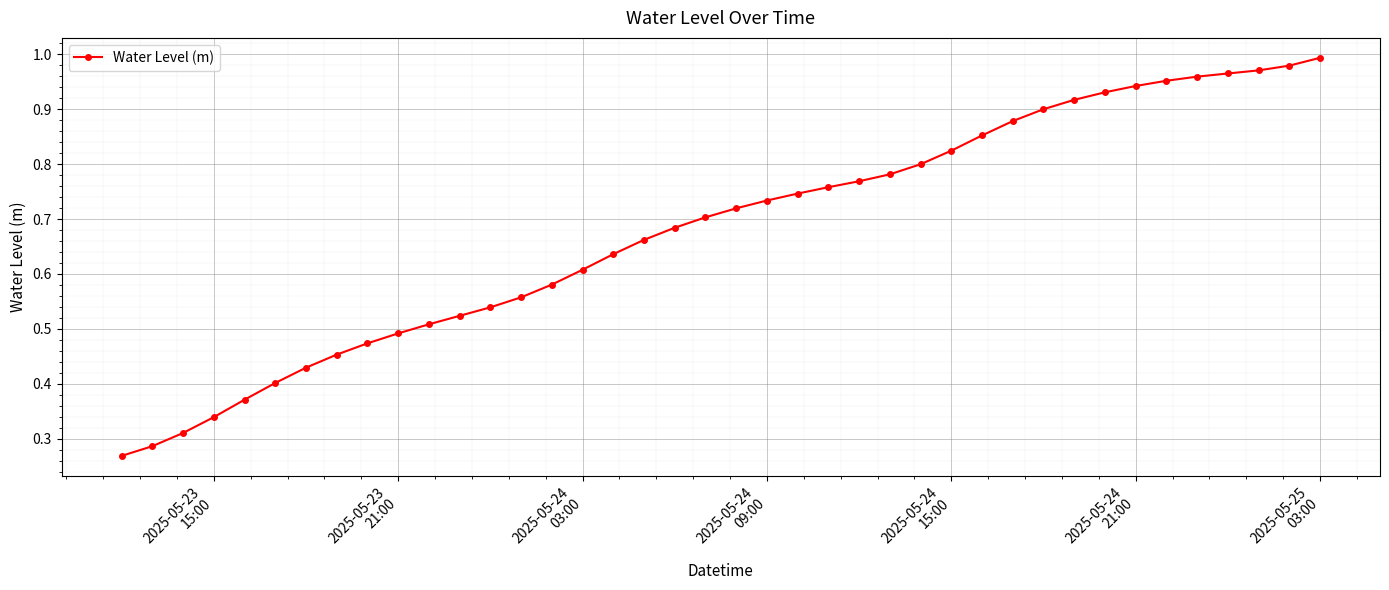

How many lines are shown in the chart?

1